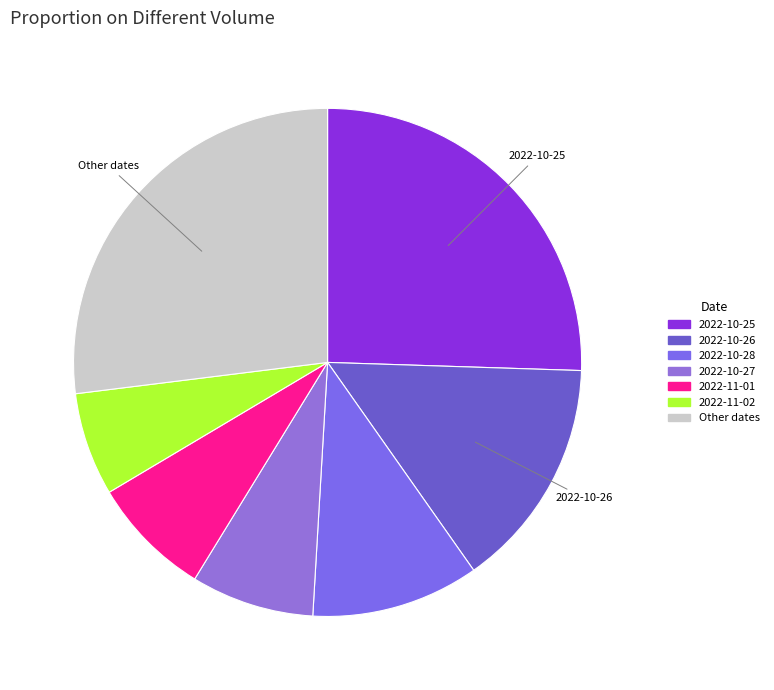

Is there a majority slice in this chart?

No